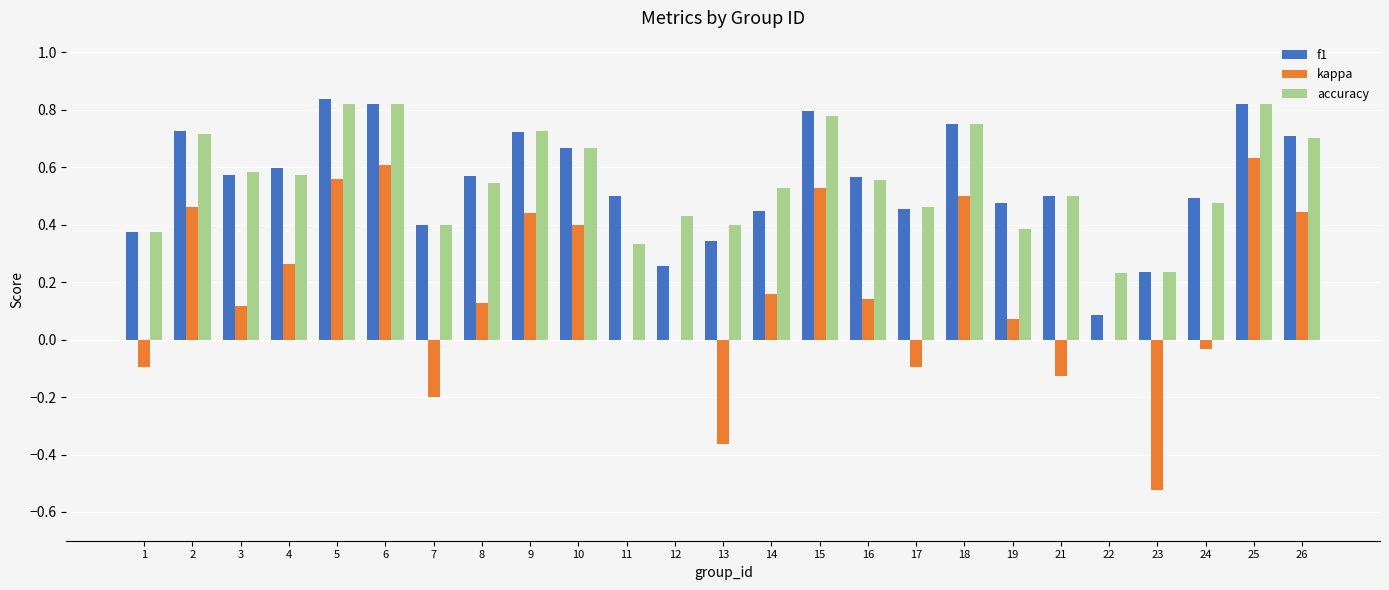

Is the value of kappa at 17 greater than the value of accuracy at 12?

No